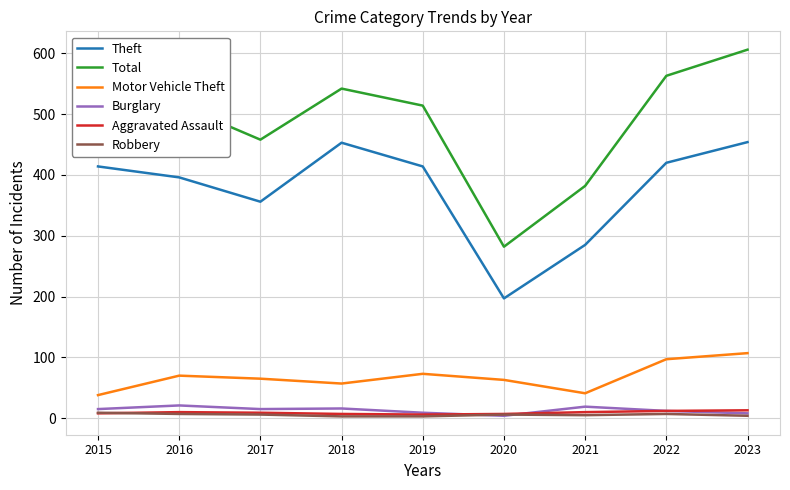

At which category does the chart reach its peak across all series?

2023